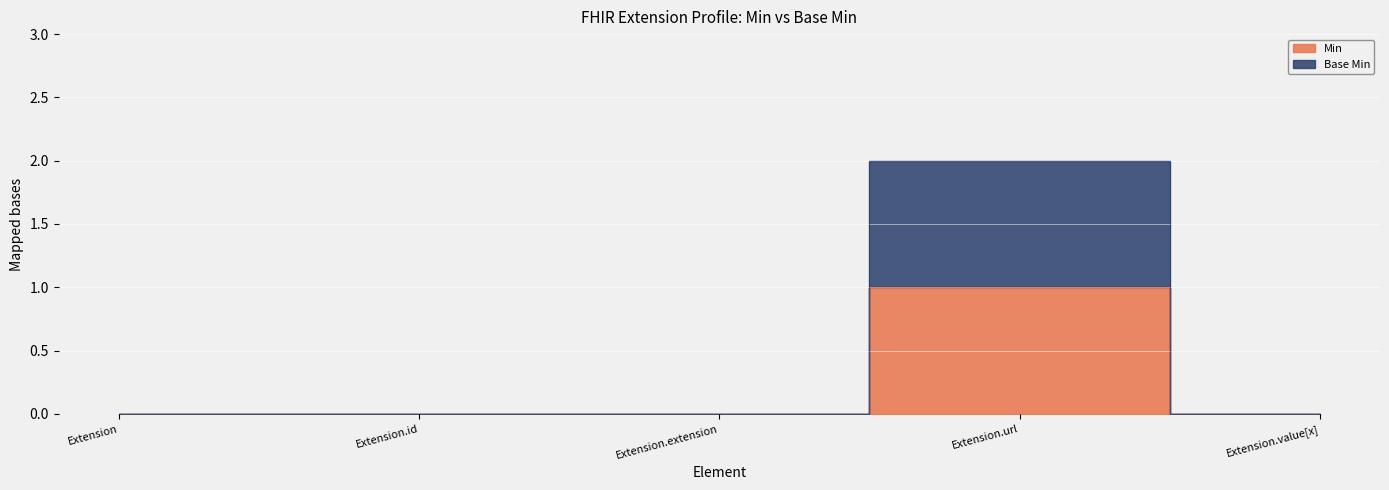

How many interior local peaks does the Base Min series have?

1